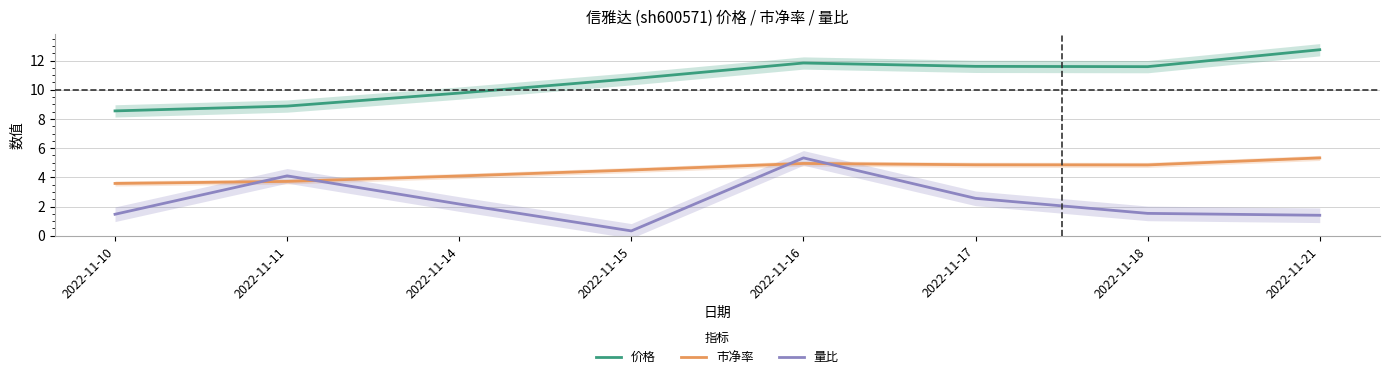

The 量比 series shows 2.3 at 2022-11-18. True or false?

False